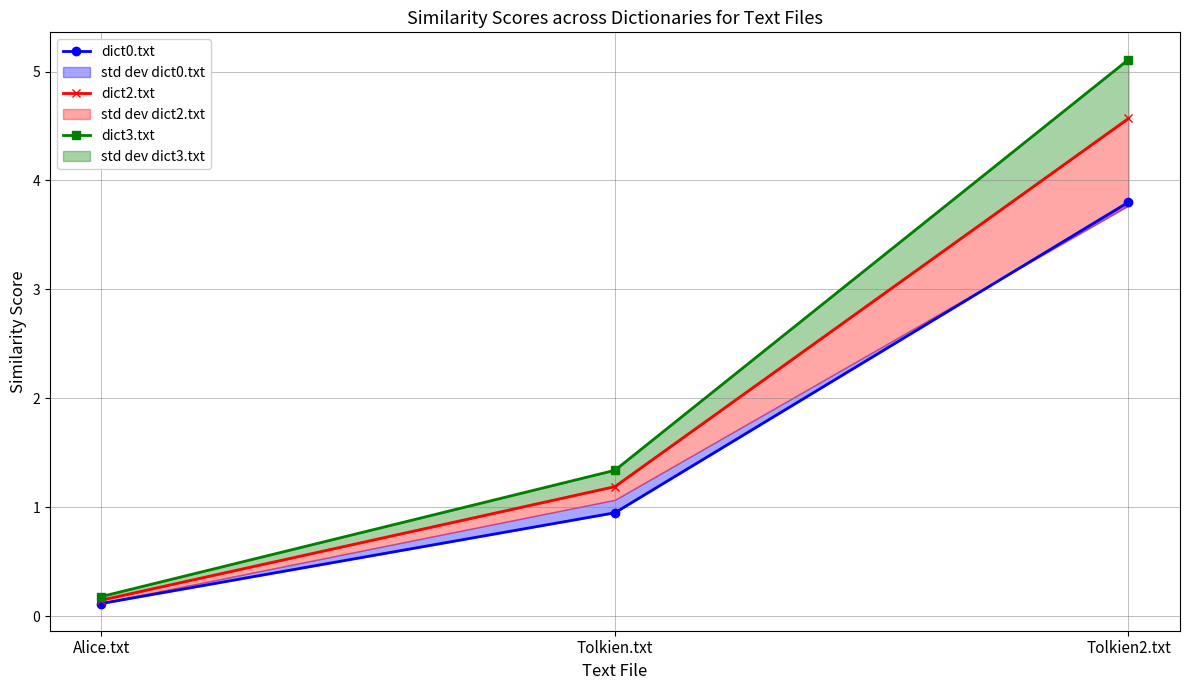

Does the chart display data point markers on the line(s)?

Yes